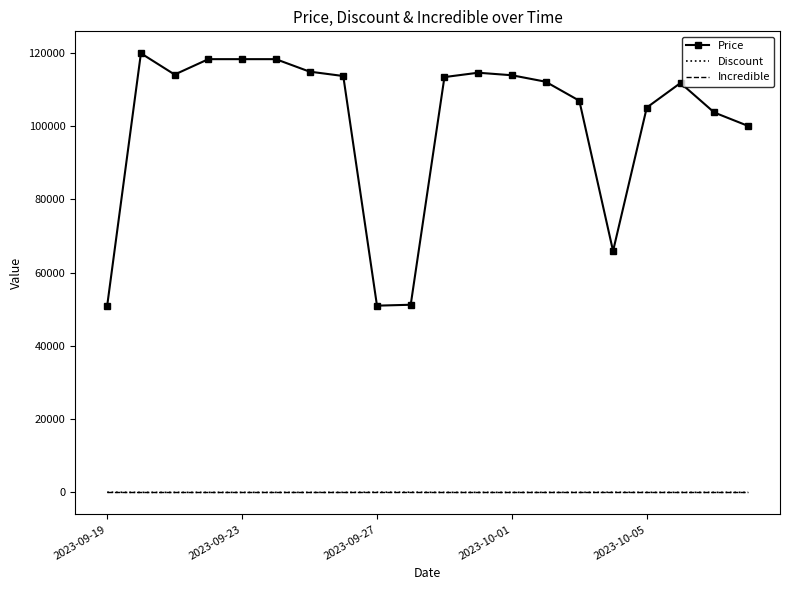

True or false: Price and Incredible cross at least once.

False